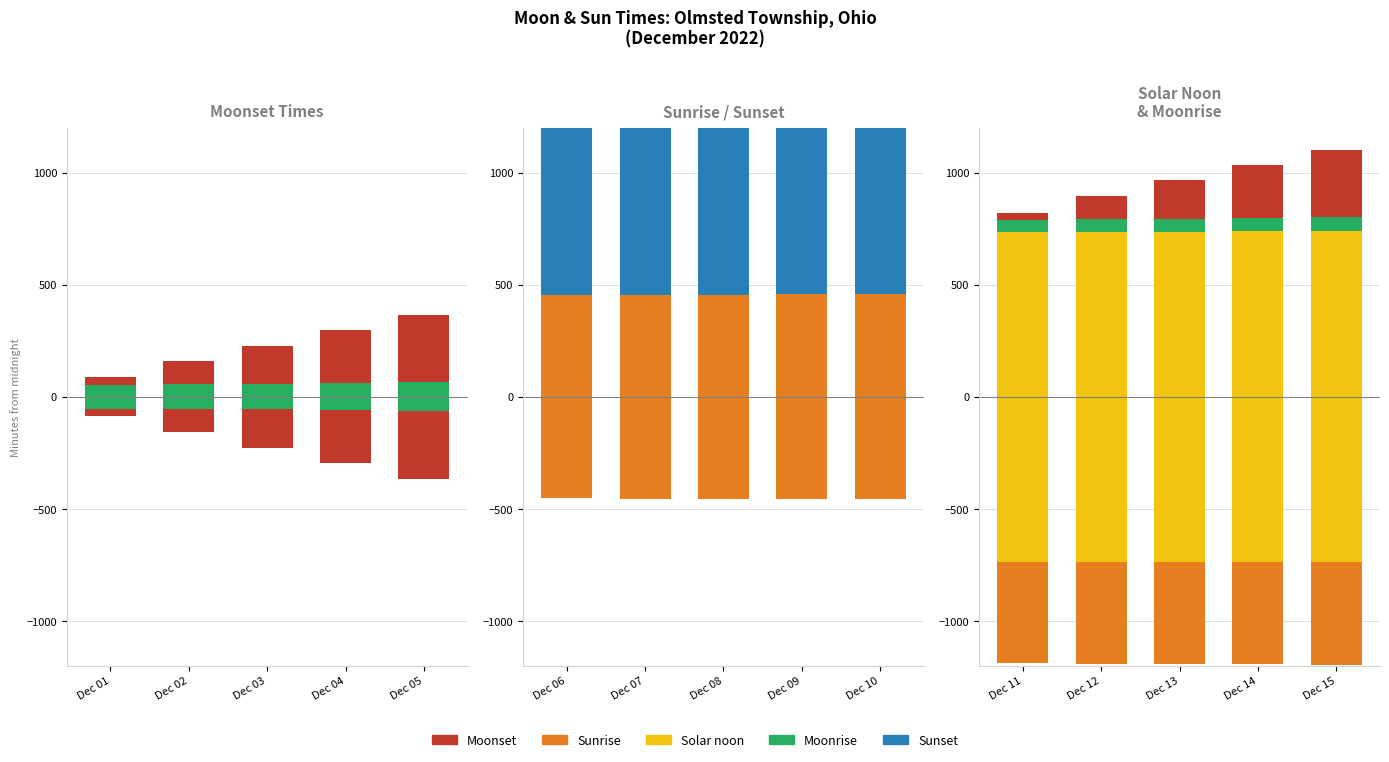

How many groups of bars are there?

5